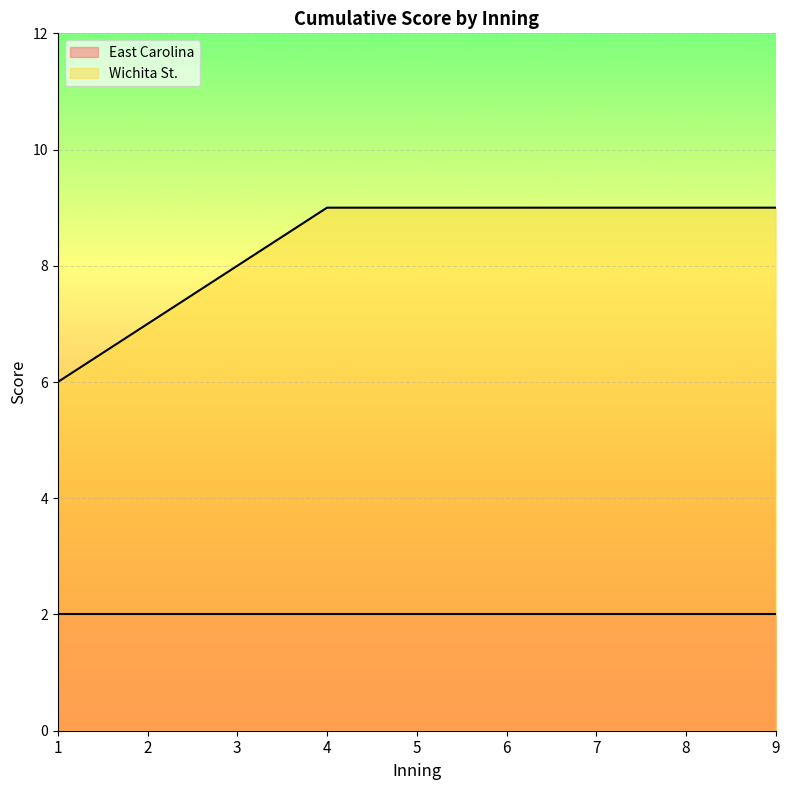

What value does the data have at 2?

7